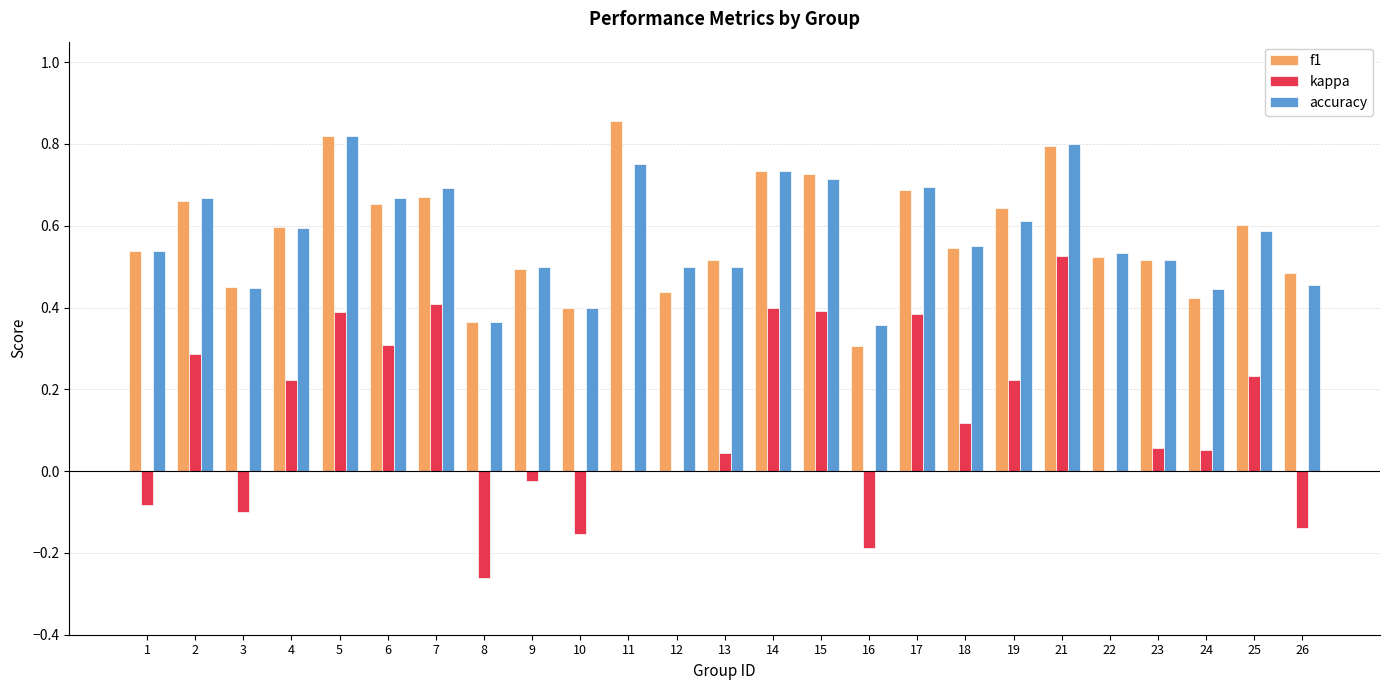

Count the number of data series in this chart.

3